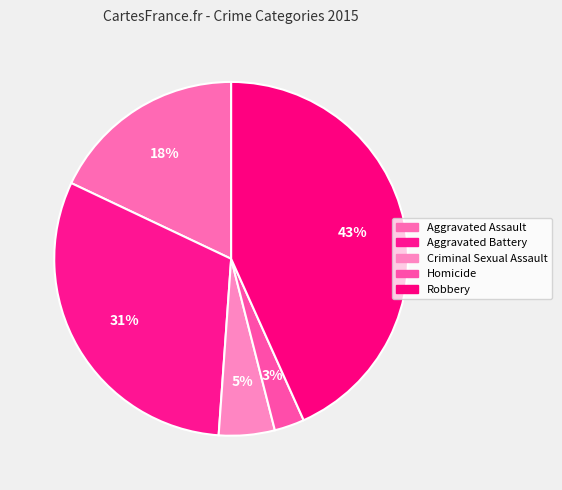

Count the number of slices in the pie.

5